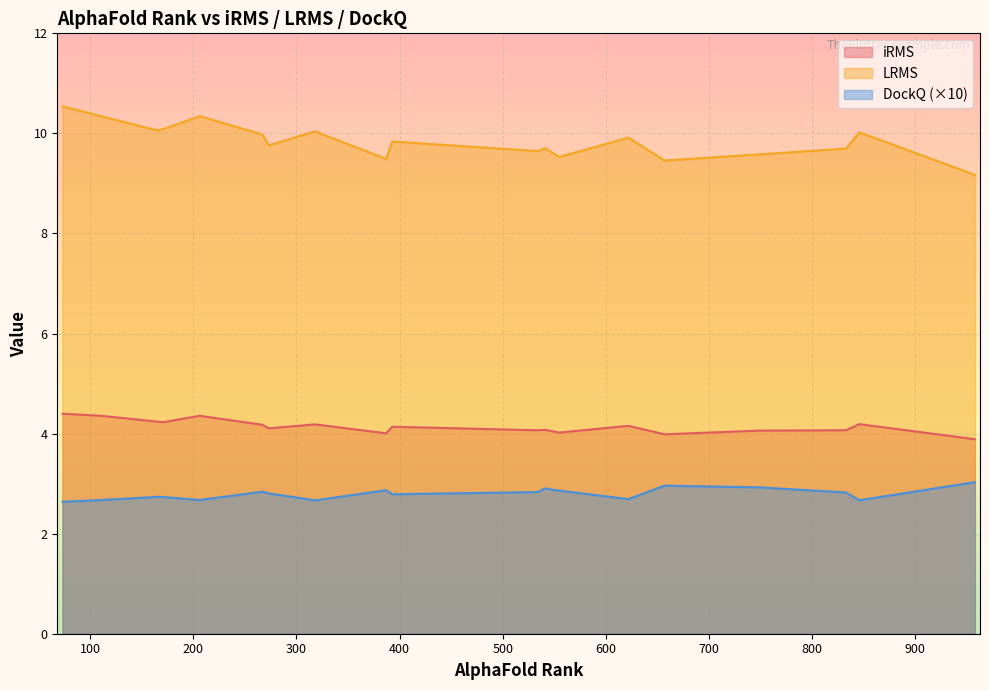

How many data points in iRMS are less than 4?

2